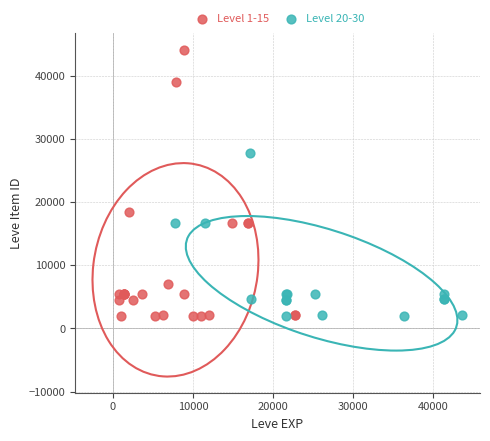

Which series reaches the maximum Y coordinate?

Level 1-15